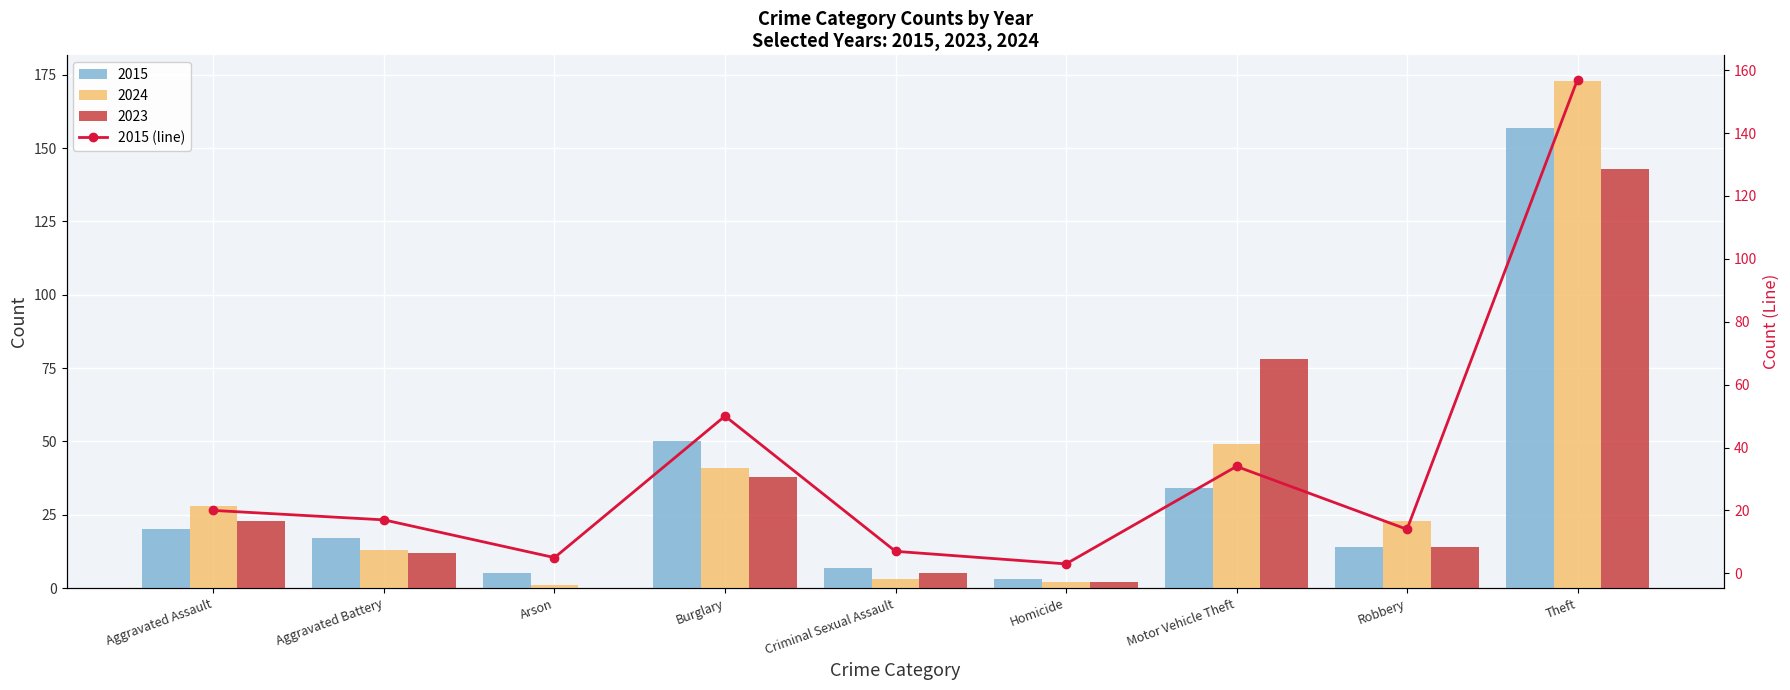

What is the label of the 8th bar from the left?

Robbery